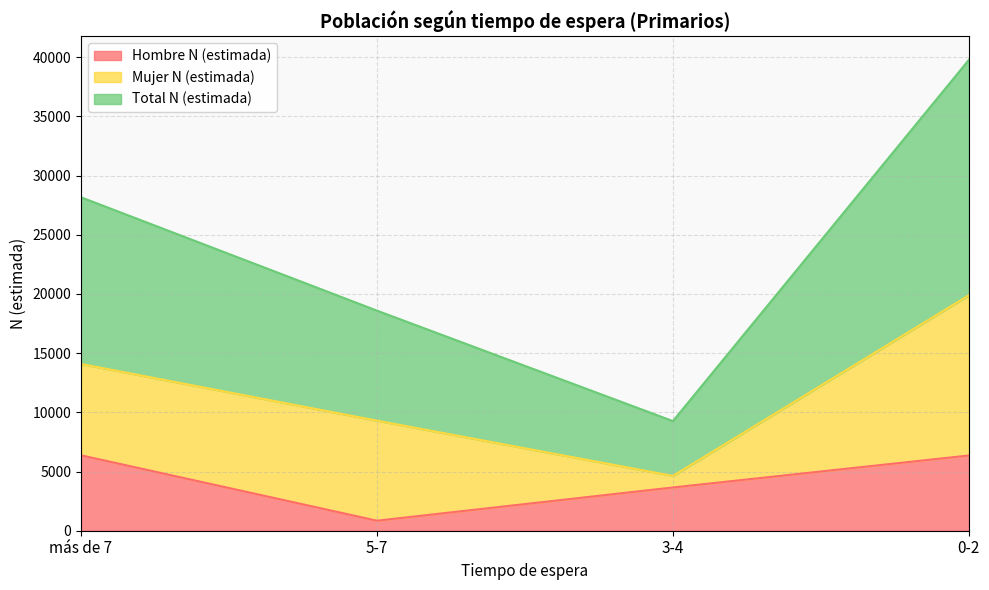

What is the label of the 1st point from the right?

0-2